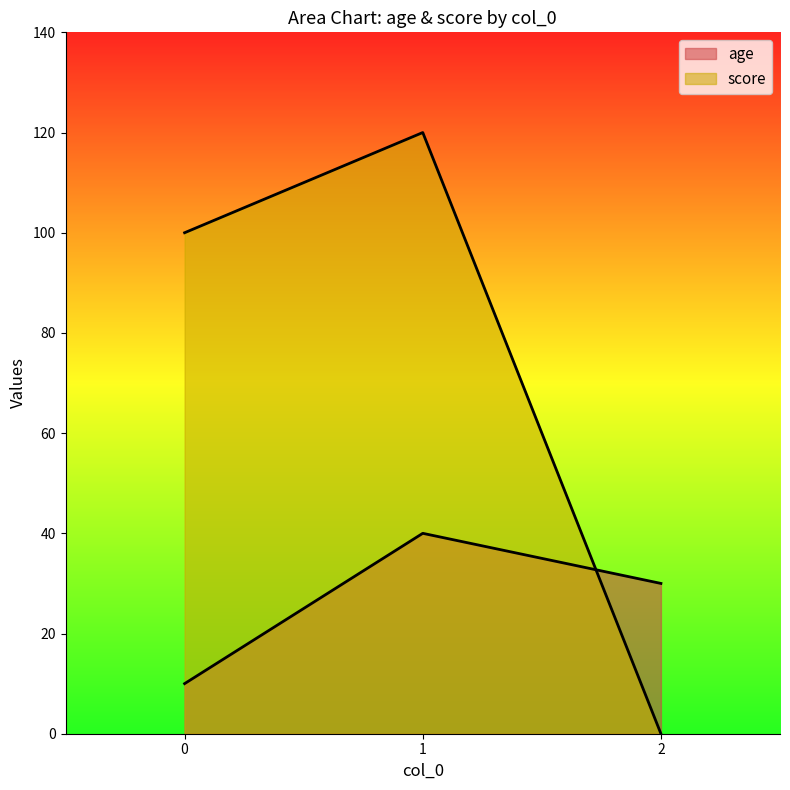

At how many categories does at least one series exceed 74?

2